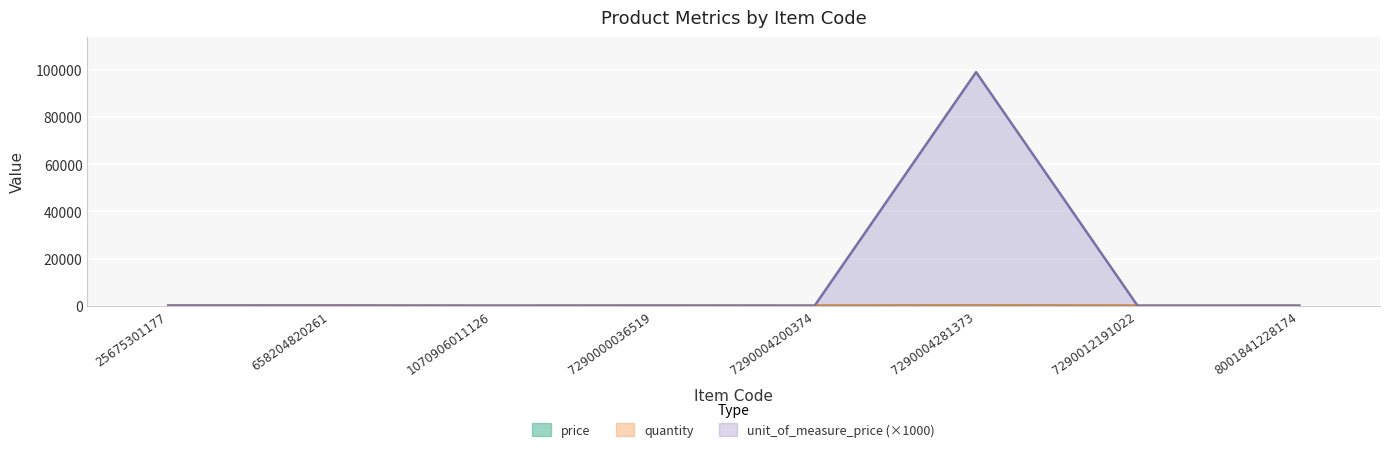

Does the chart display data point markers on the line(s)?

No